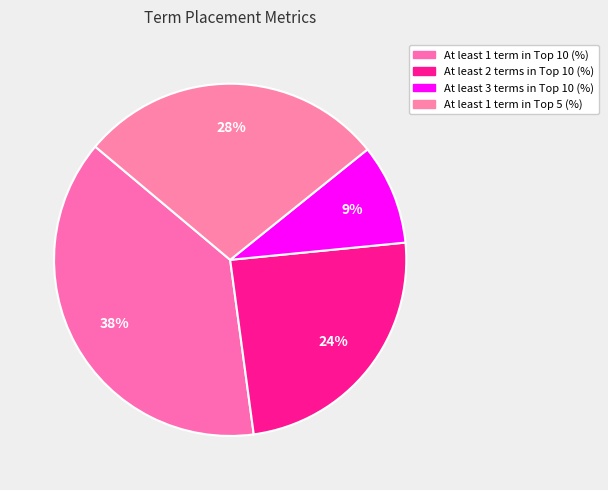

What is the smallest slice in the pie chart?

At least 3 terms in Top 10 (%)